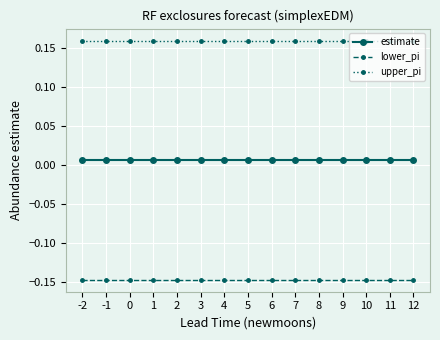

How many lines are shown in the chart?

3